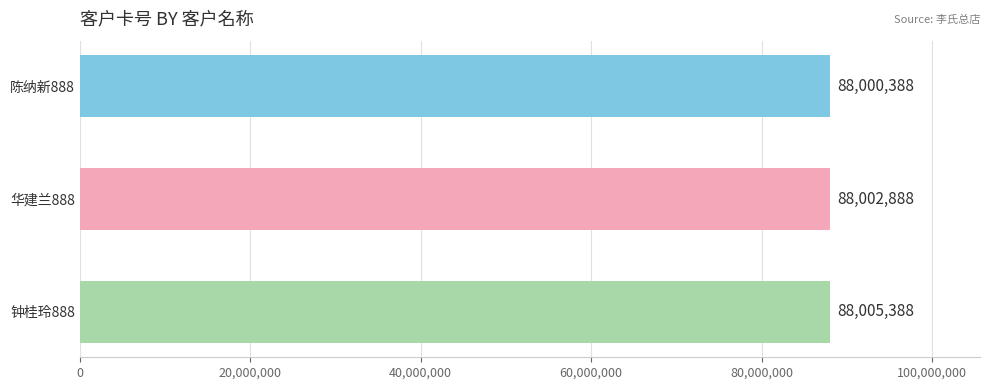

How many bars are there in total?

3